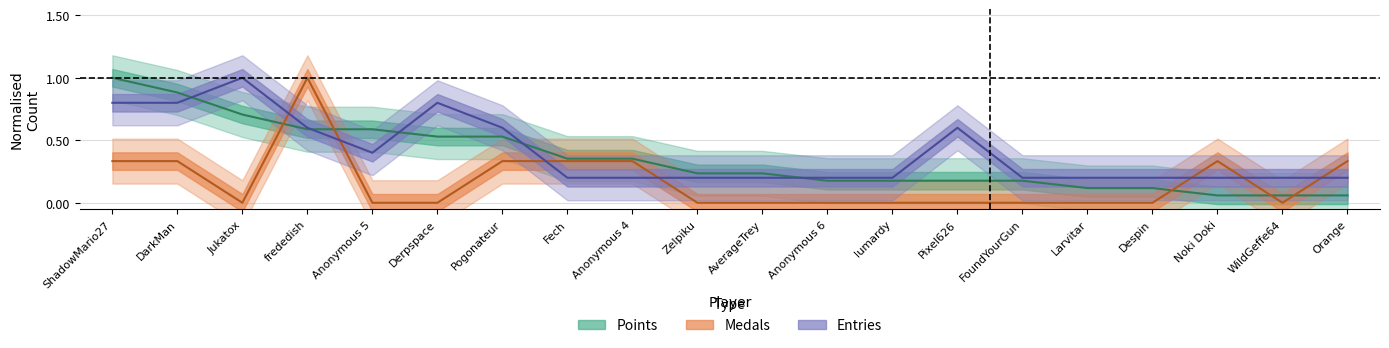

True or false: Entries and Points cross at least once.

True